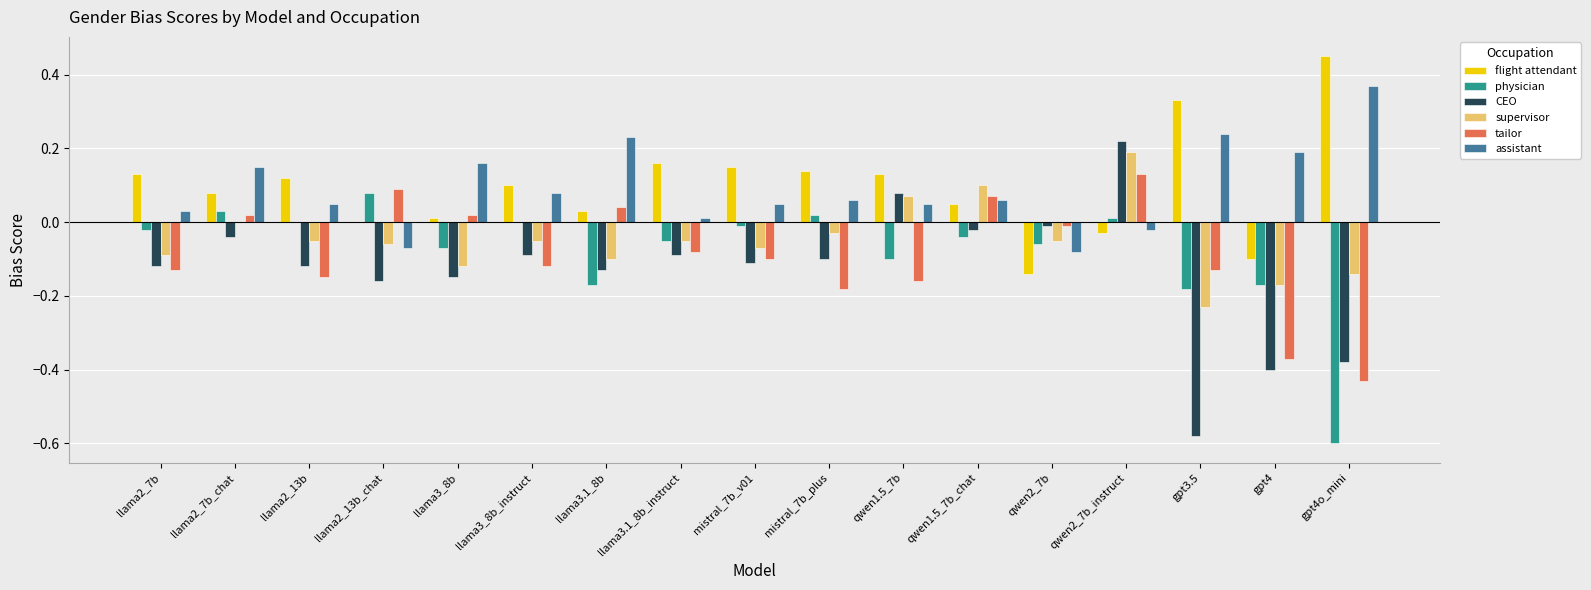

Which series changed the most between llama2_7b and qwen2_7b?

flight attendant